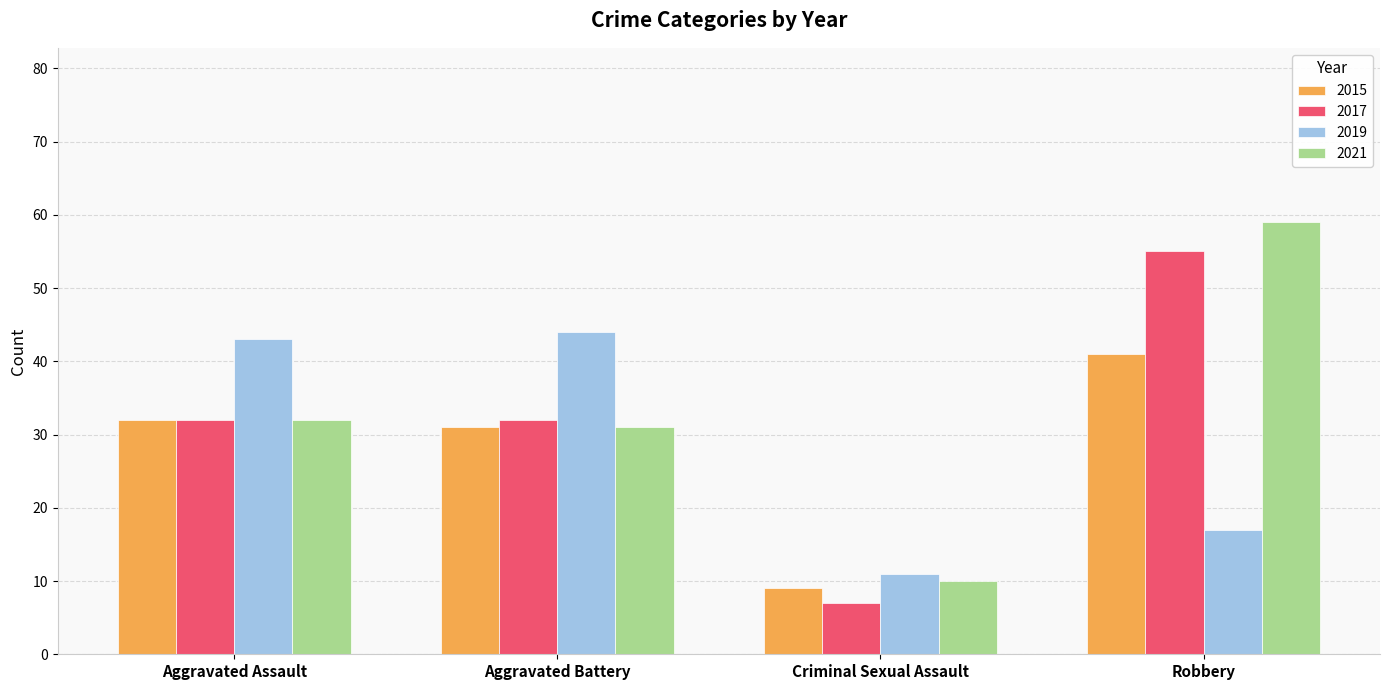

Reading left to right, extract all data points from this chart.

2015: 32	31	9	41
2017: 32	32	7	55
2019: 43	44	11	17
2021: 32	31	10	59